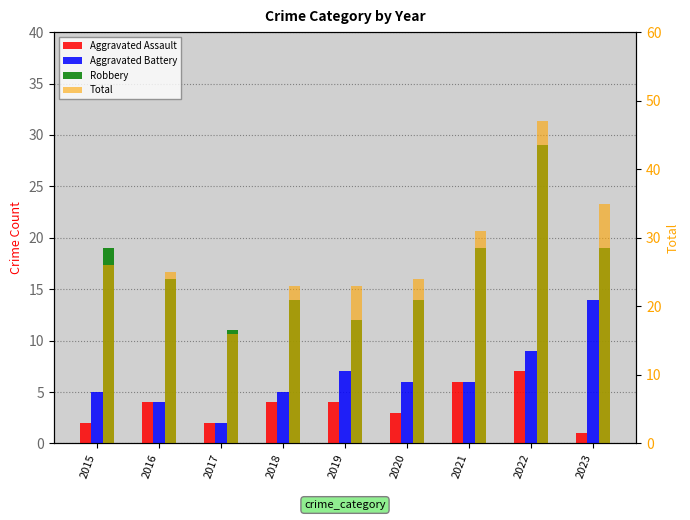

Which category has the highest value across all series?

2022